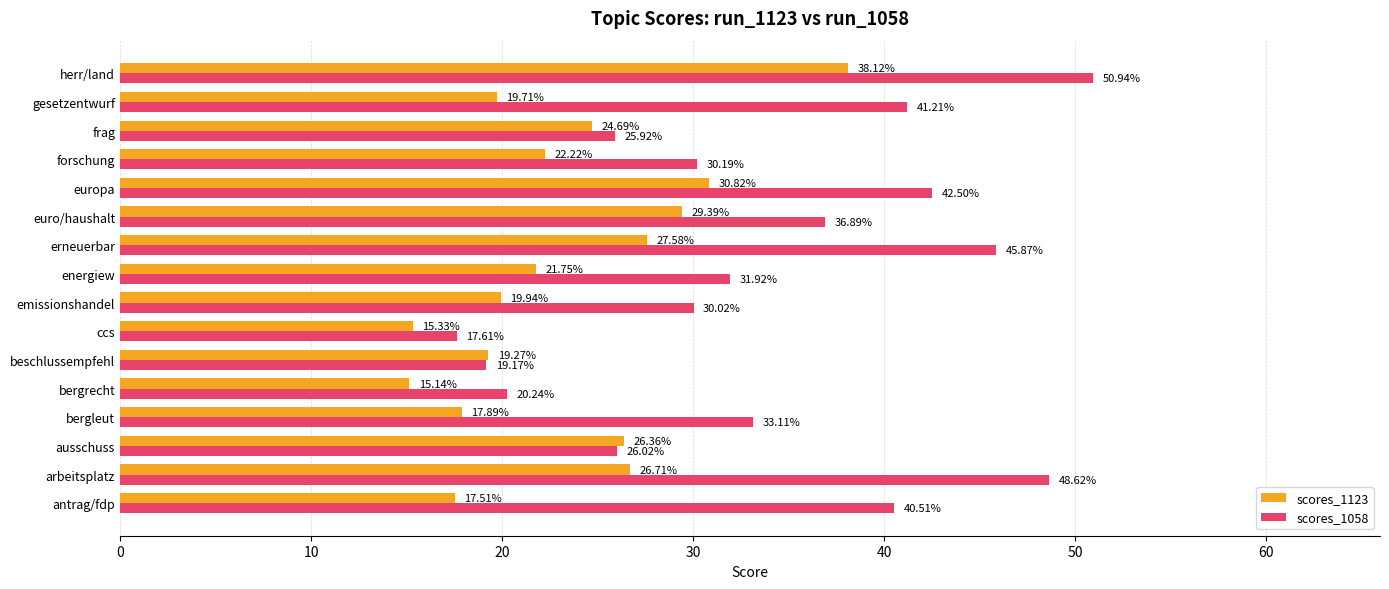

What is the sum of the scores_1123 values at forschung and energiew?

44.0